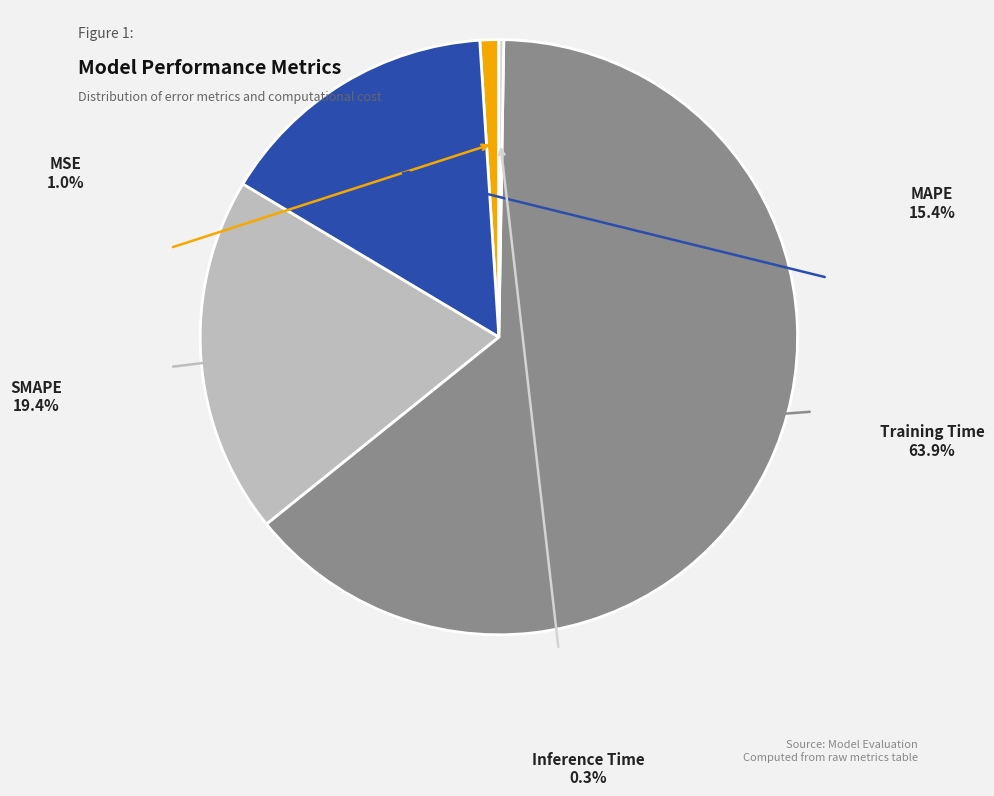

The SMAPE slice represents 8% of the pie. True or false?

False